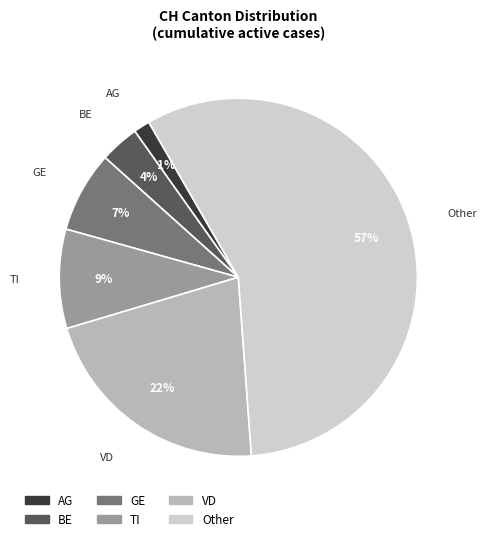

How many slices are in this pie chart?

6